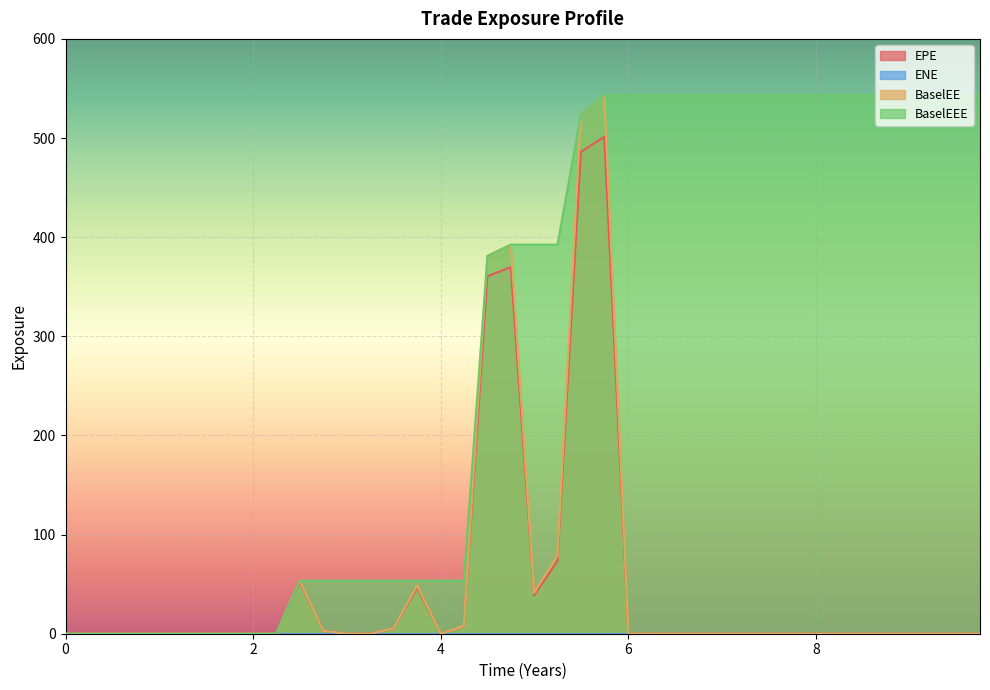

What is the difference between the maximum and second lowest values in the EPE series?

501.3